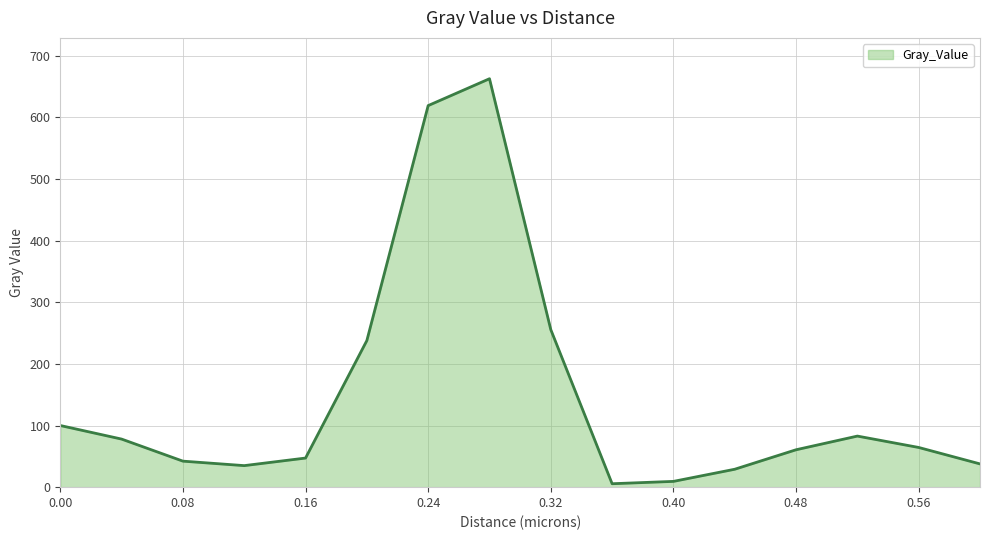

What is the difference between the maximum and minimum values?

657.3